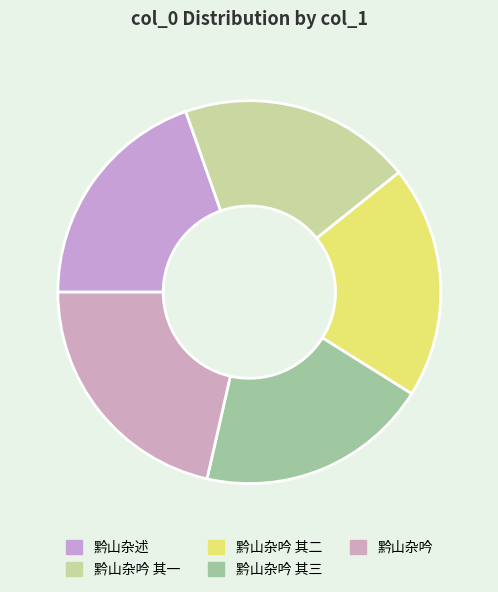

Is it true that 黔山杂述 is 20% of the pie?

True